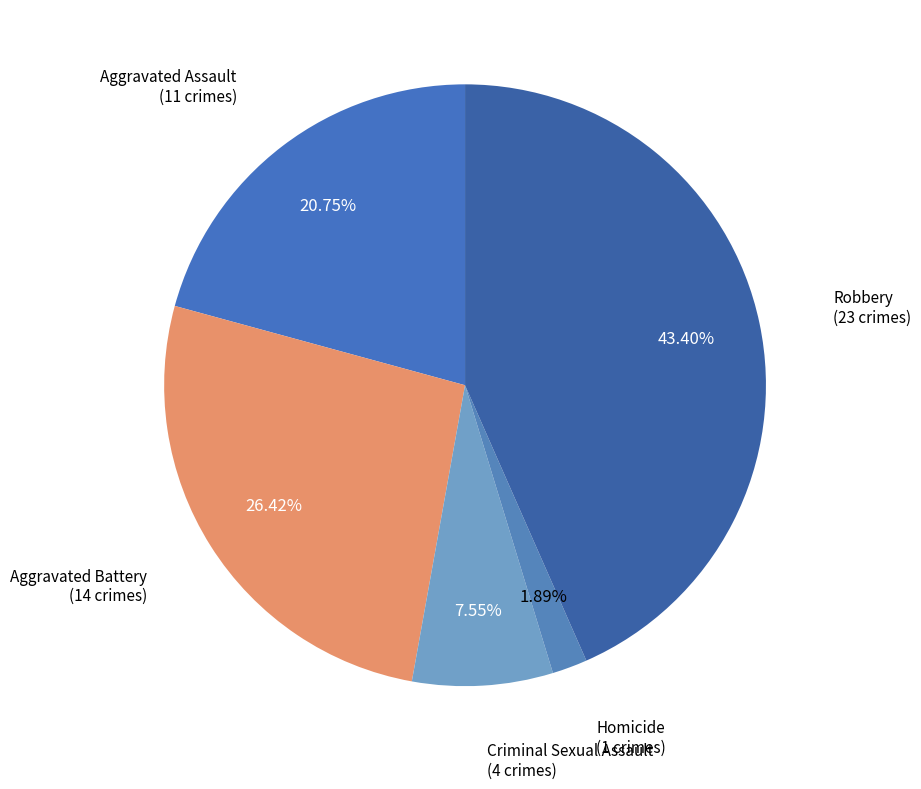

Is Aggravated Assault the majority of the pie?

No